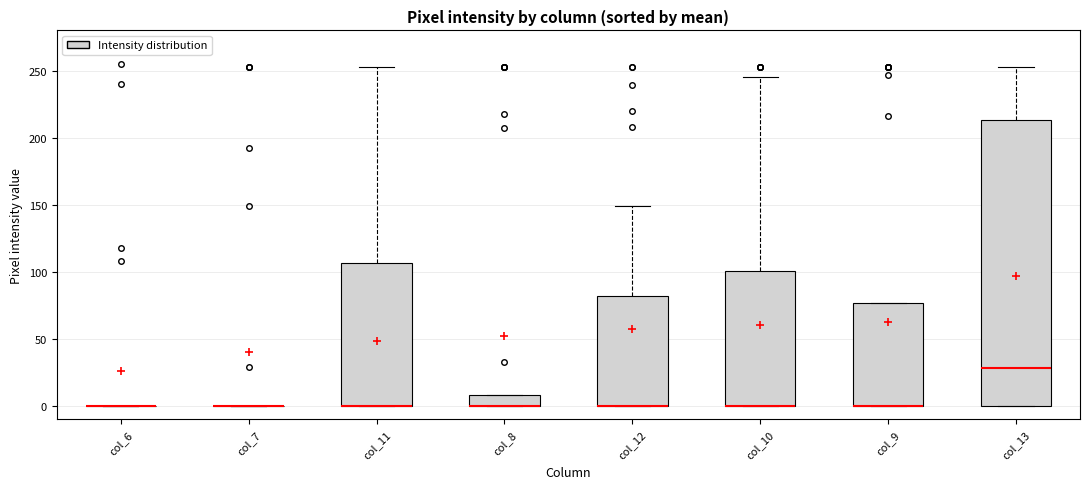

Reading left to right, transcribe this box plot: for each box, give where its median line is, the range the box spans, and where its two whiskers end, as read against the y-axis. The values are not printed on the chart, so give them approximately, as read against the axis.

col_6: box collapsed to a line at 0, whiskers 0 to 0
col_7: box collapsed to a line at 0, whiskers 0 to 0
col_11: median 0 (drawn on the box's lower edge), box 0 to 105, whiskers 0 to 255
col_8: median 0 (drawn on the box's lower edge), box 0 to 10, whiskers 0 to 10
col_12: median 0 (drawn on the box's lower edge), box 0 to 80, whiskers 0 to 150
col_10: median 0 (drawn on the box's lower edge), box 0 to 100, whiskers 0 to 245
col_9: median 0 (drawn on the box's lower edge), box 0 to 75, whiskers 0 to 75
col_13: median 30, box 0 to 215, whiskers 0 to 255